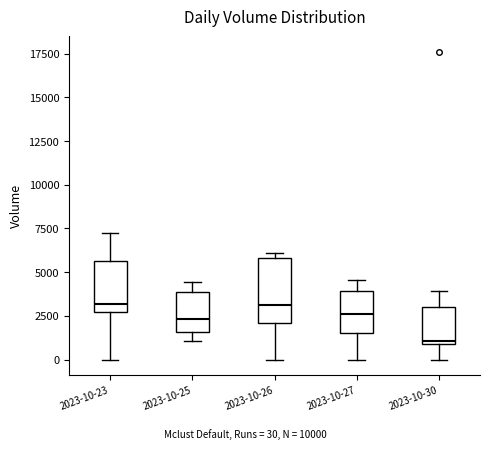

Comparing the boxes themselves (not the whiskers), which one is the tallest?

2023-10-26